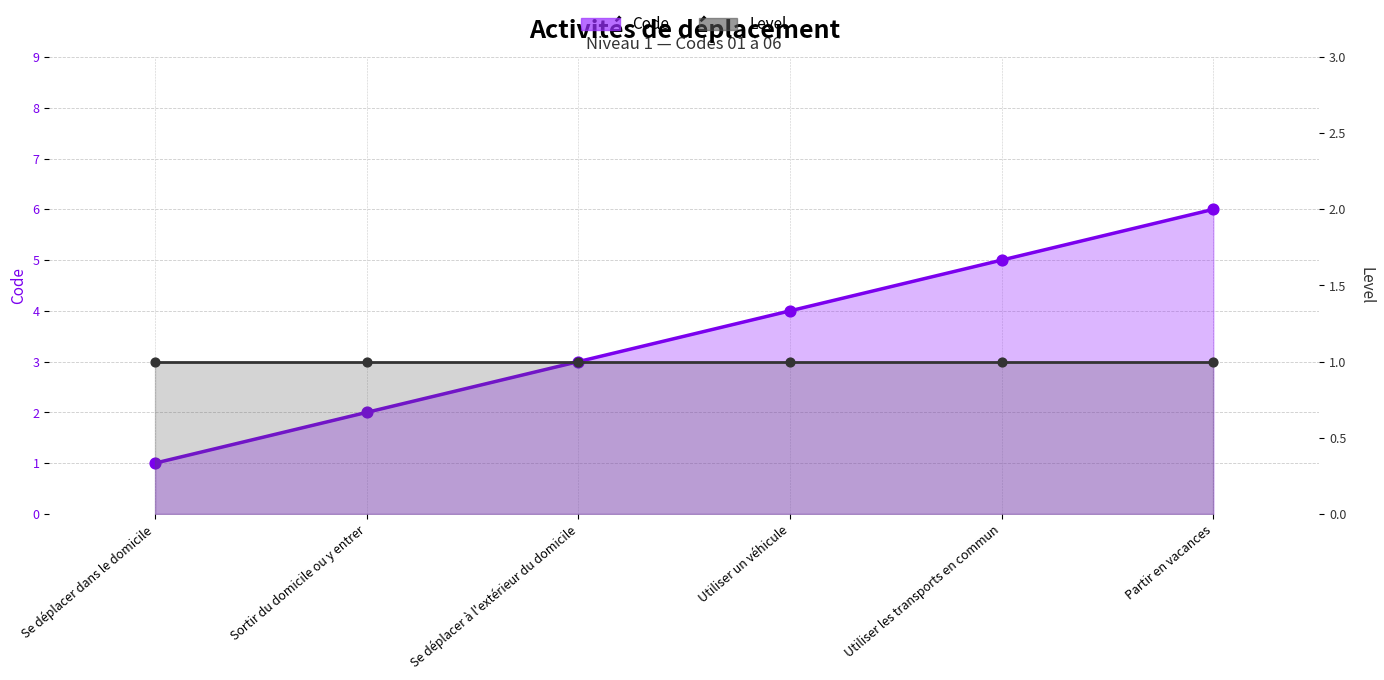

What is the total value across all series at Se déplacer à l'extérieur du domicile?

4